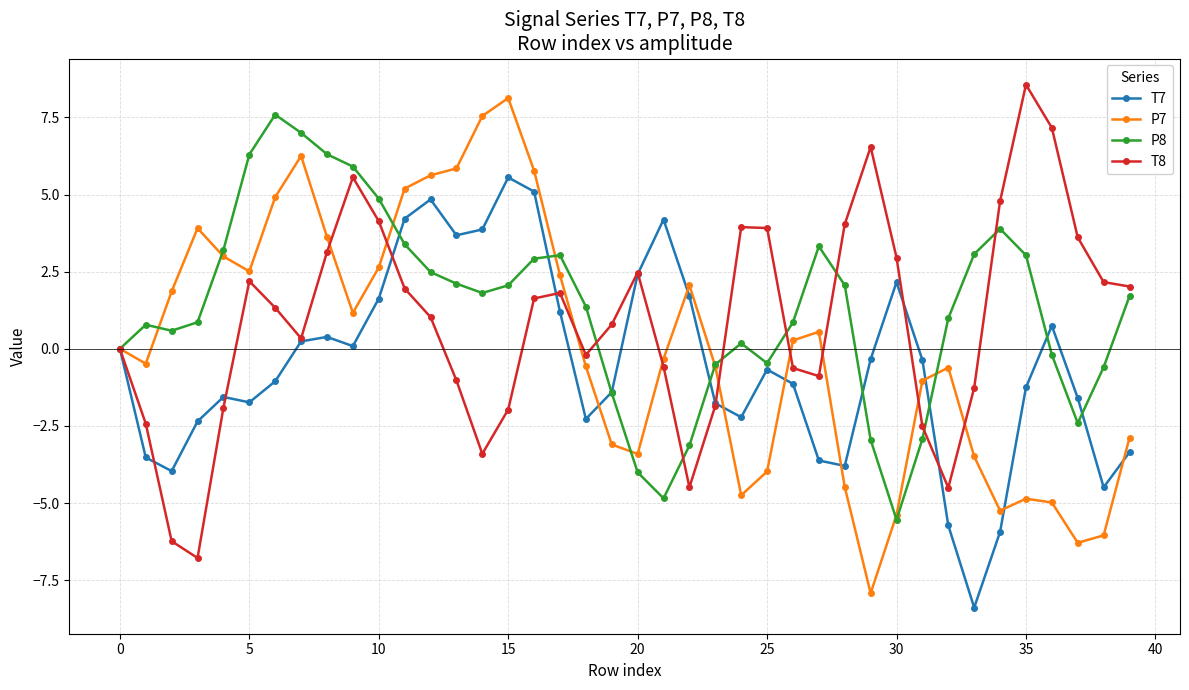

List the series in order of their overall mean, lowest first.

T7, P7, T8, P8